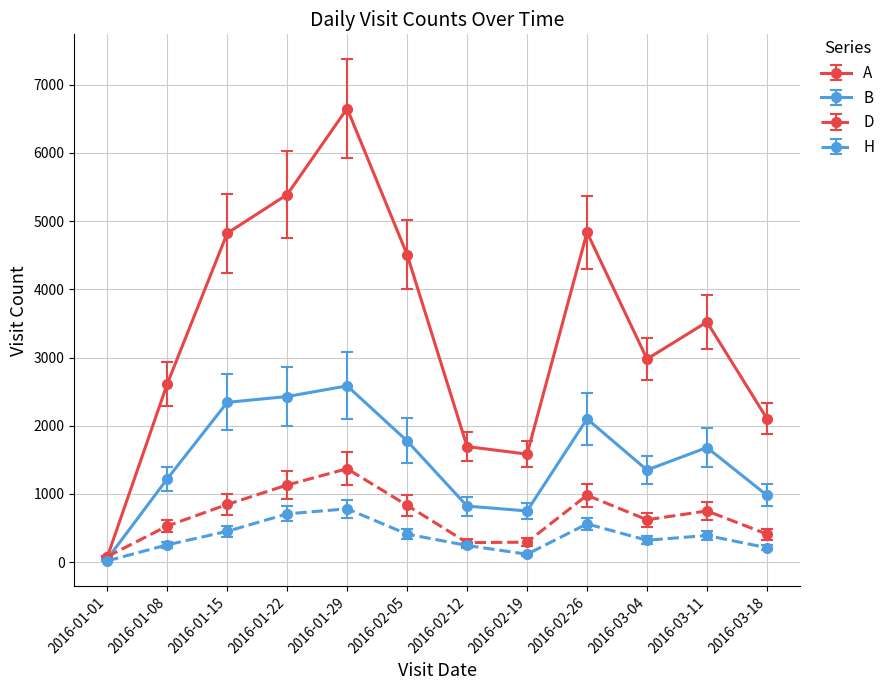

Count the number of data series in this chart.

4